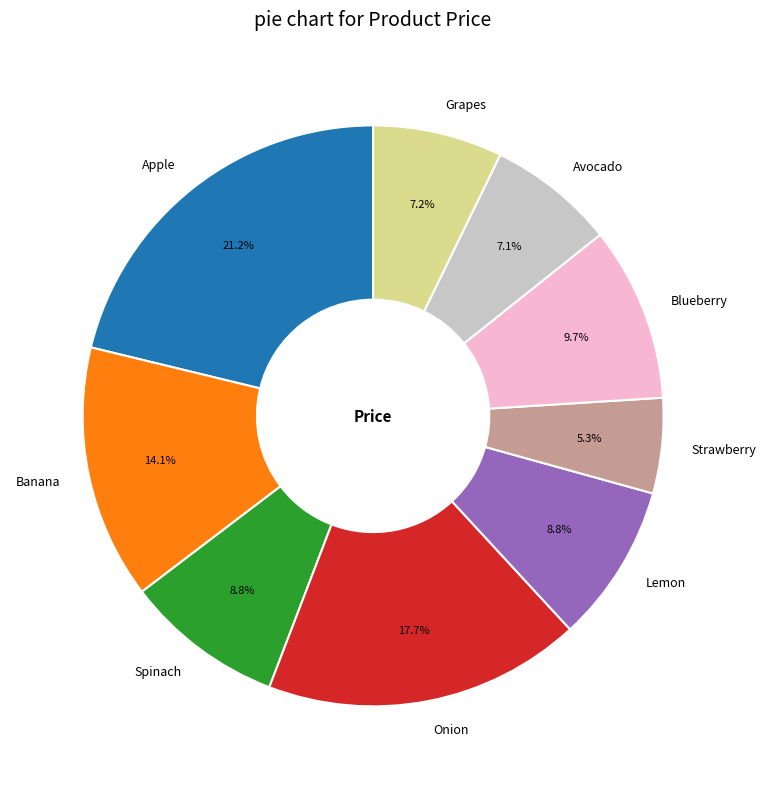

What is the ratio of the value at Avocado to the value at Apple?

0.3